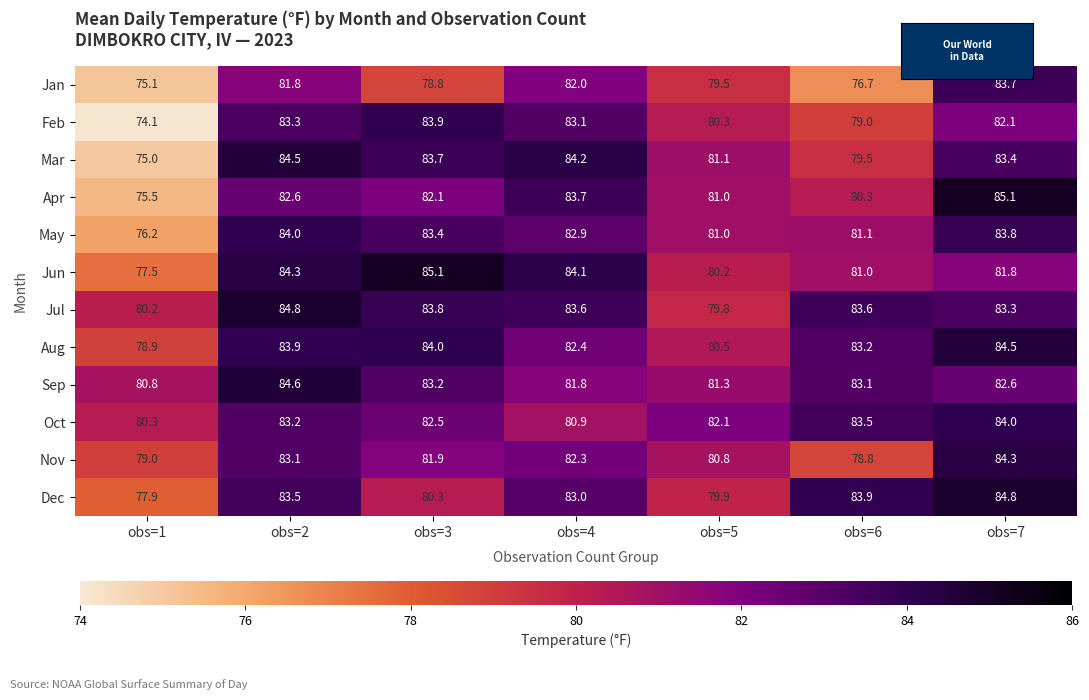

What is the difference between the Oct values at obs=7 and obs=4?

3.1